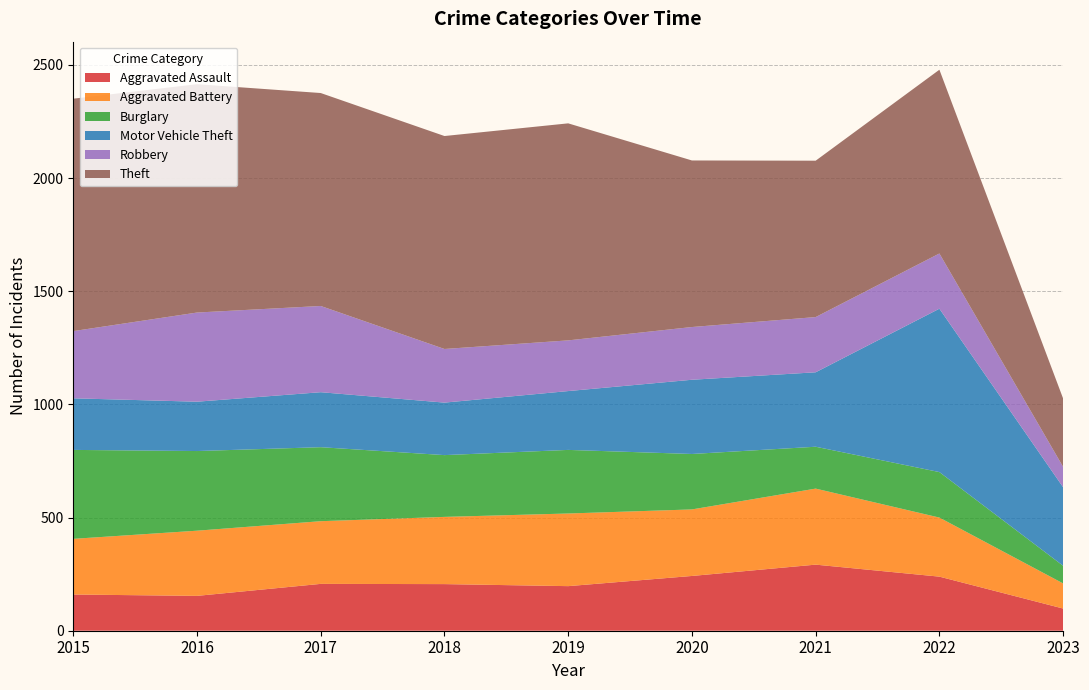

Reading left to right, extract all data points from this chart.

Aggravated Assault: 160	154	207	206	197	242	292	239	98
Aggravated Battery: 246	288	277	297	321	294	336	261	111
Burglary: 393	352	327	273	281	245	185	201	78
Motor Vehicle Theft: 228	218	243	232	260	328	329	722	347
Robbery: 297	394	381	237	224	233	244	244	90
Theft: 1027	1009	941	941	959	736	691	812	302